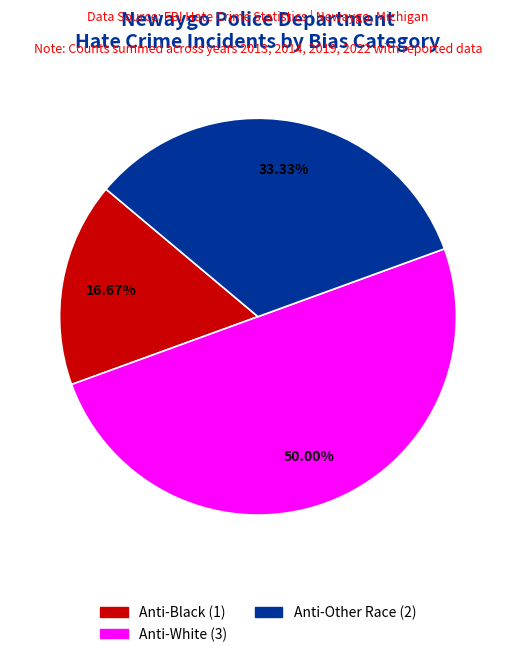

To the nearest percent, what is the difference between the largest and smallest slice percentages?

33%